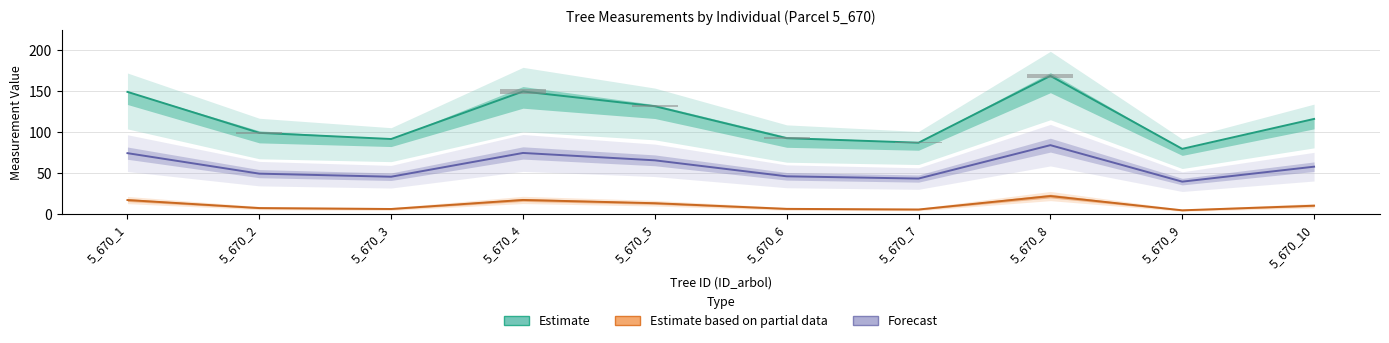

Reading left to right, what are all the values shown in this chart?

Estimate: 5_670_1=149.5	5_670_2=99.5	5_670_3=92.0	5_670_4=150.0	5_670_5=132.0	5_670_6=93.0	5_670_7=87.5	5_670_8=169.0	5_670_9=80.0	5_670_10=116.5
Estimate based on partial data: 5_670_1=17.6	5_670_2=7.8	5_670_3=6.6	5_670_4=17.7	5_670_5=13.7	5_670_6=6.8	5_670_7=6.0	5_670_8=22.4	5_670_9=5.0	5_670_10=10.7
Forecast: 5_670_1=74.8	5_670_2=49.8	5_670_3=46.0	5_670_4=75.0	5_670_5=66.0	5_670_6=46.5	5_670_7=43.8	5_670_8=84.5	5_670_9=40.0	5_670_10=58.2